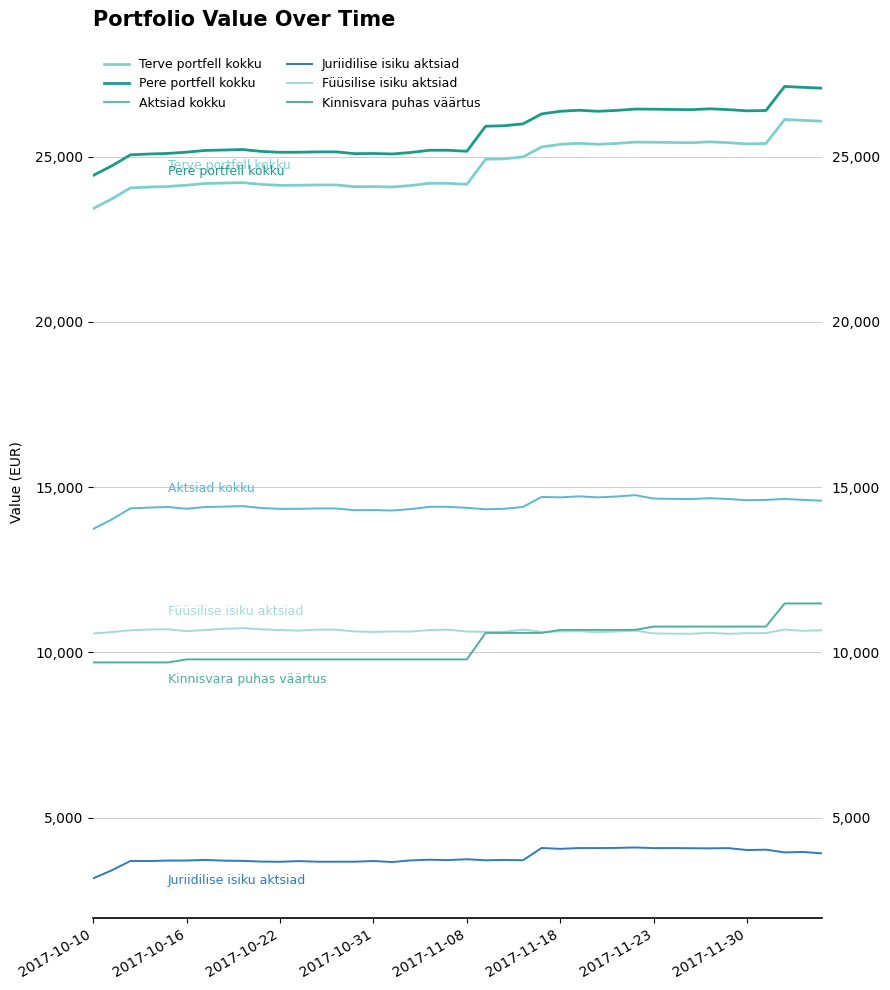

What is the difference between the maximum and second lowest values in the Füüsilise isiku aktsiad series?

169